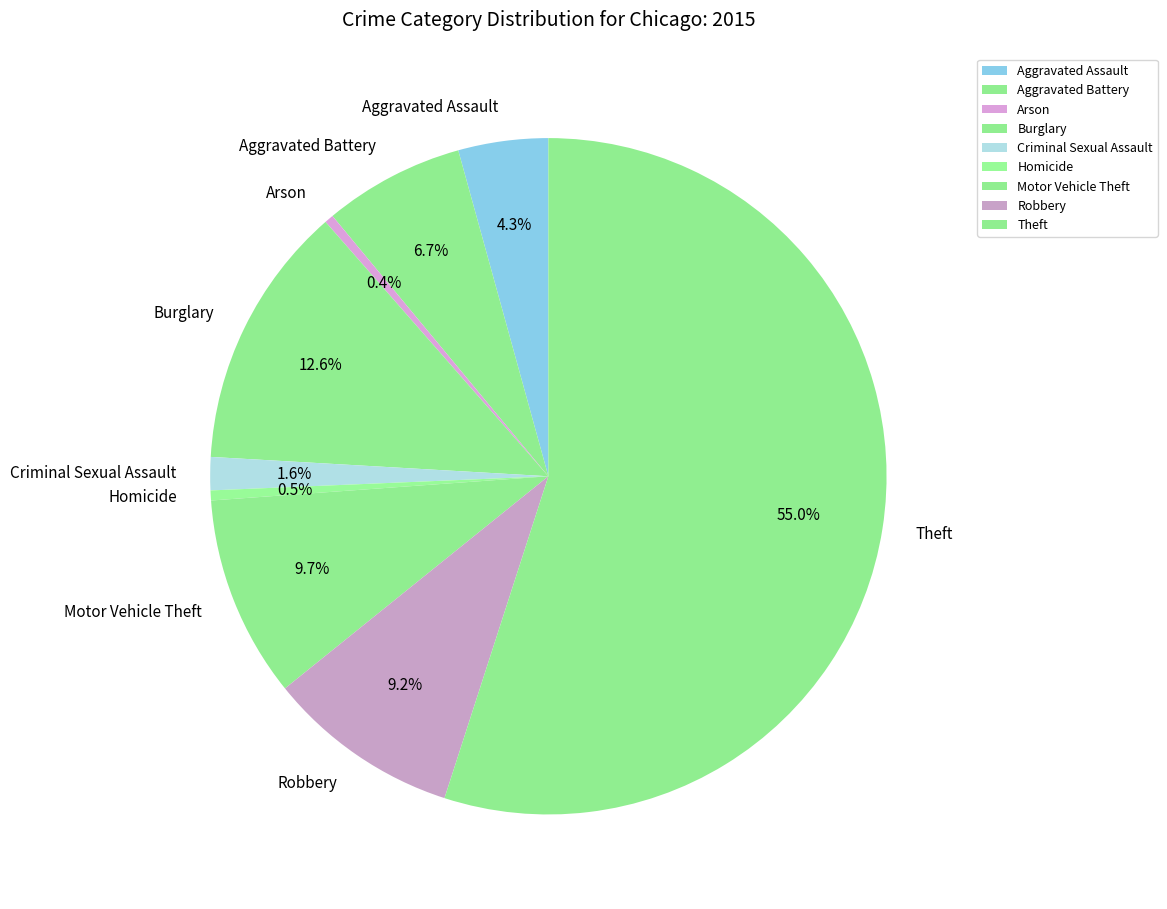

Does any single category account for the majority?

Yes